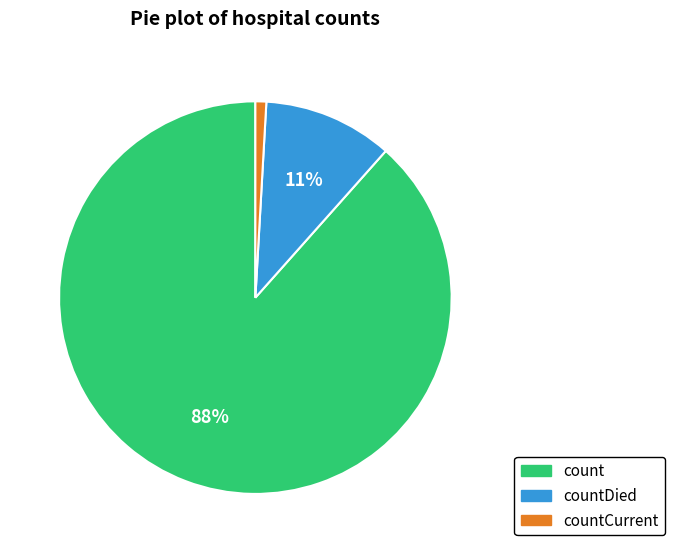

To the nearest percent, what is the average slice percentage?

33%